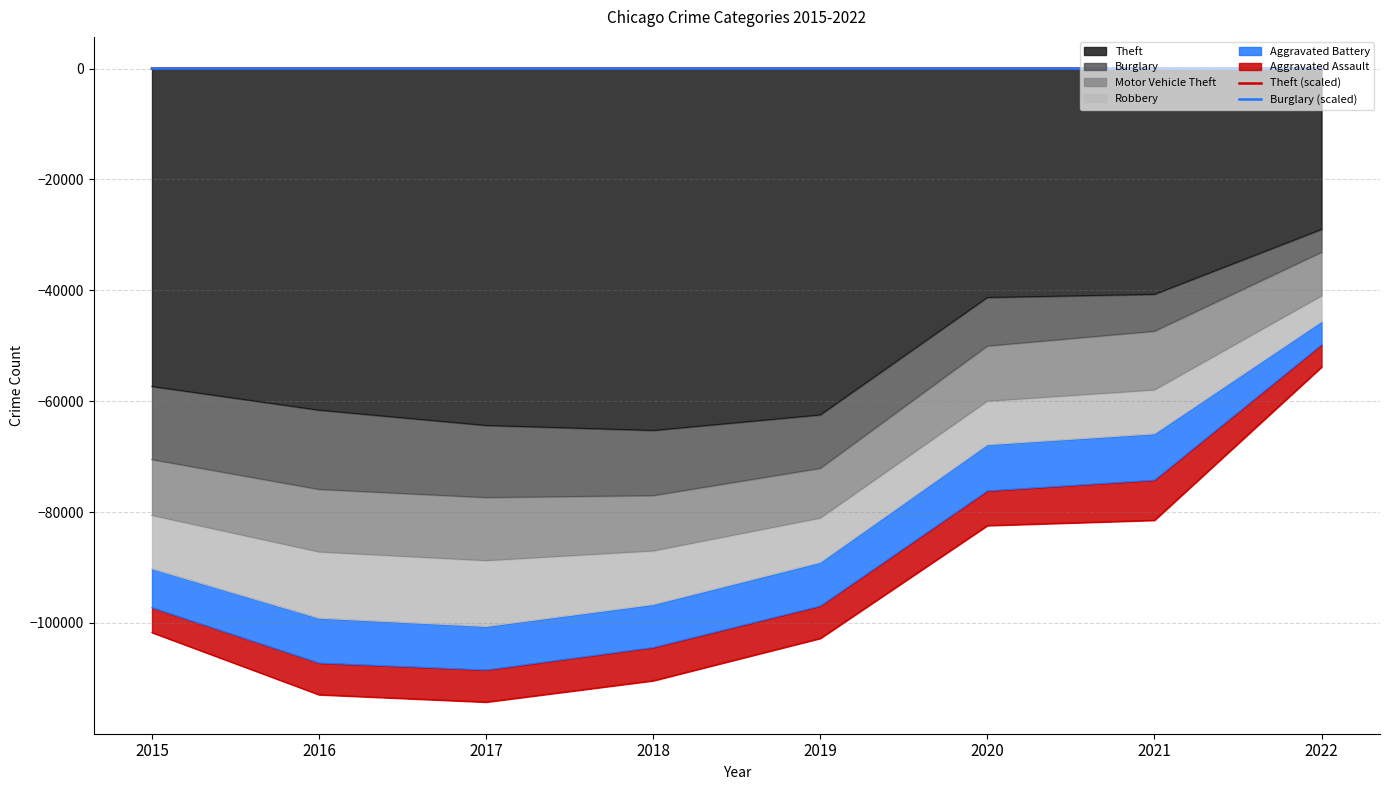

How many data points does each series have?

8